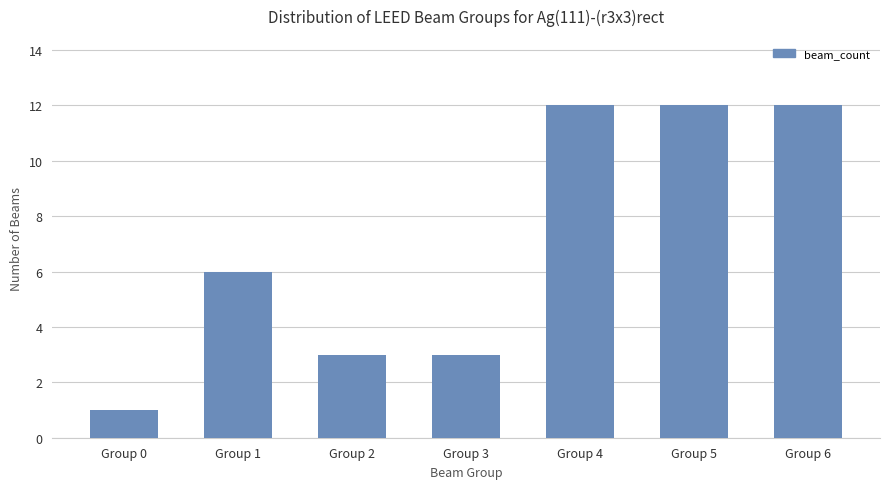

The chart shows a value of 3 at Group 2. True or false?

True